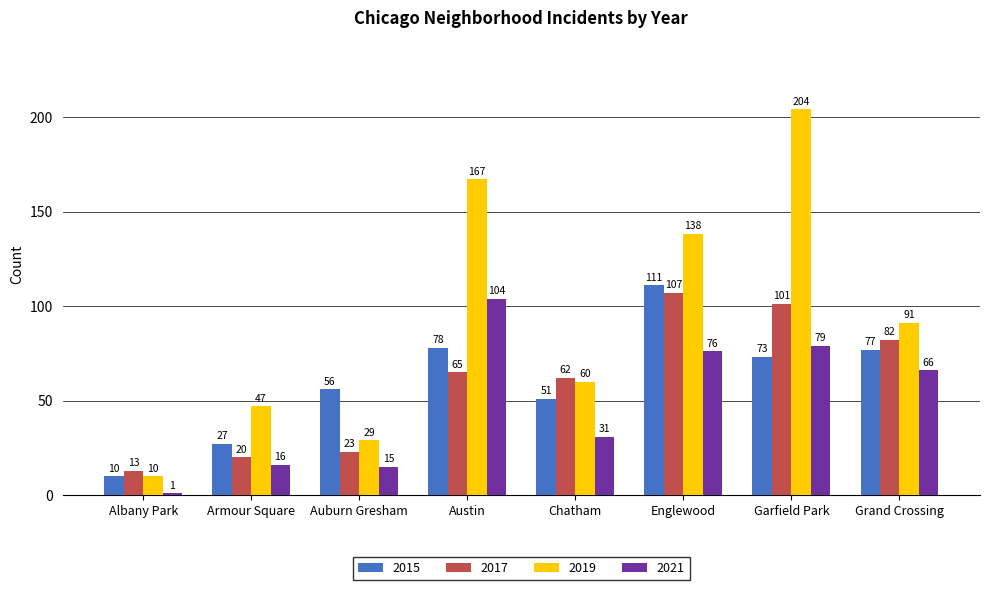

Which series has the largest range (max minus min)?

2019